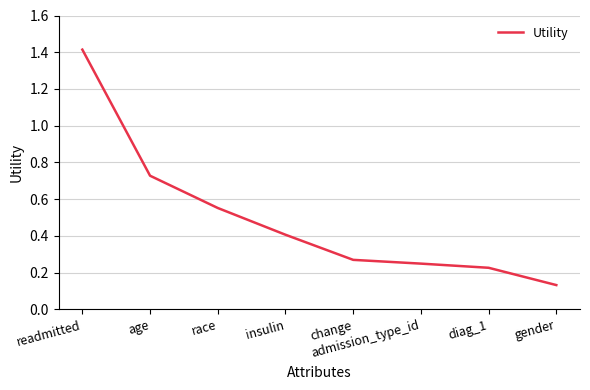

Read the value at readmitted.

1.4